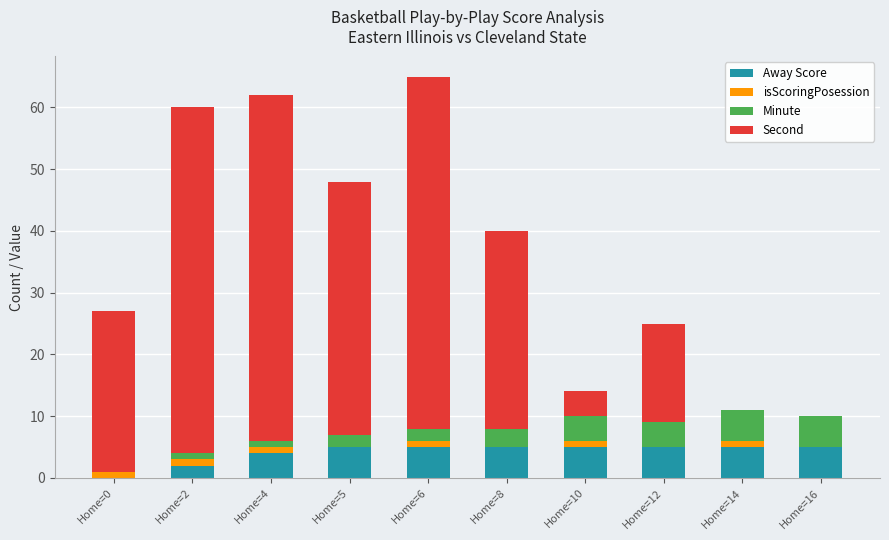

What is the sum of all Away Score values?

41